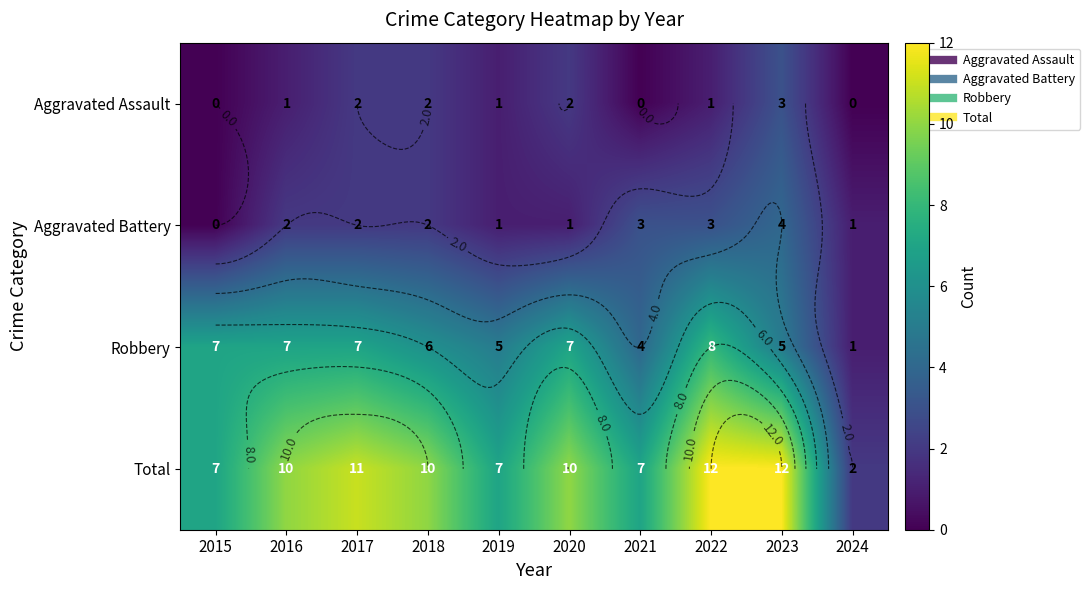

At which category is the sum across all series the highest?

2022